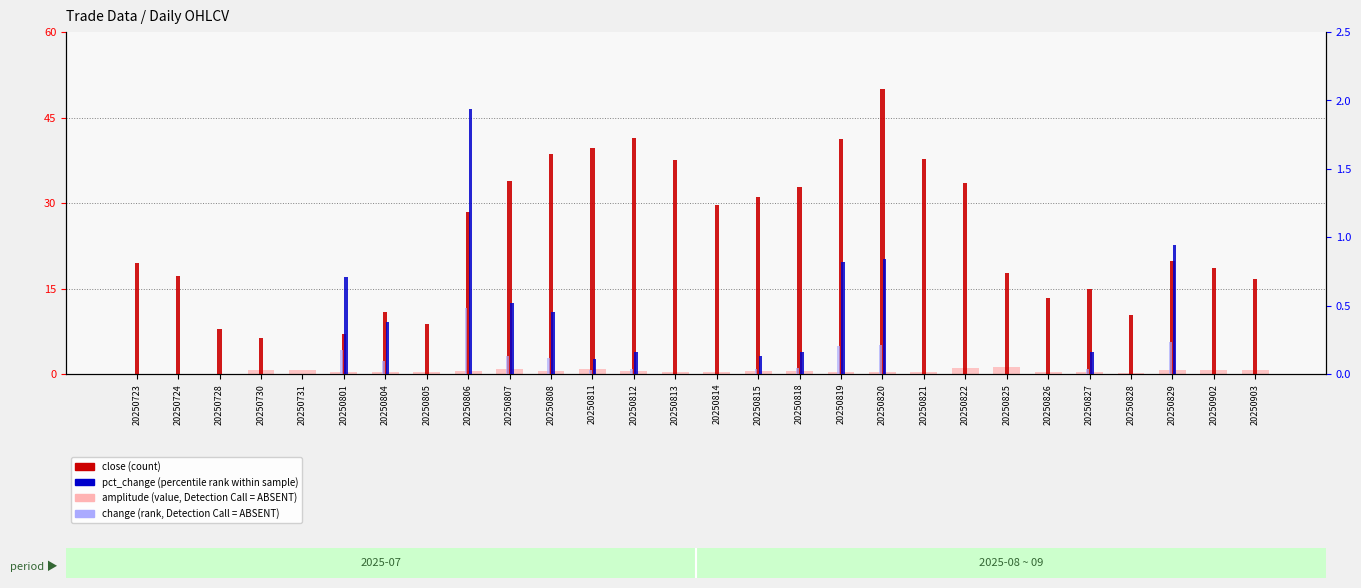

What is the total value across all series at 20250813?

38.0